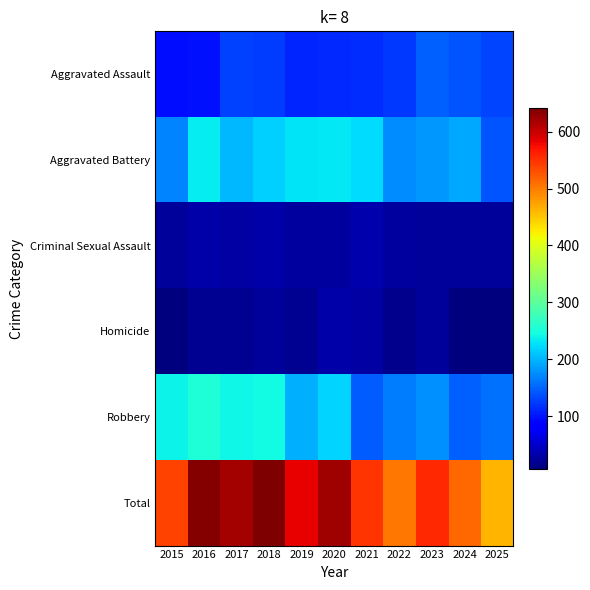

Between 2017 and 2025, which series saw the biggest shift?

Total